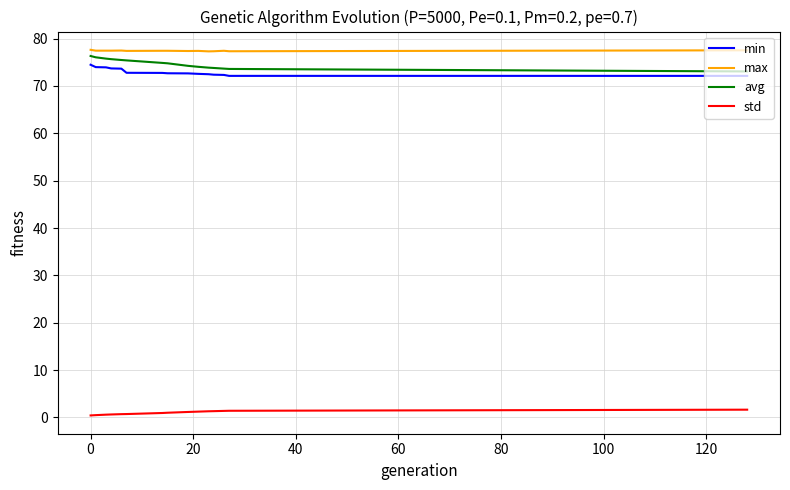

What is the minimum value for min?

72.1